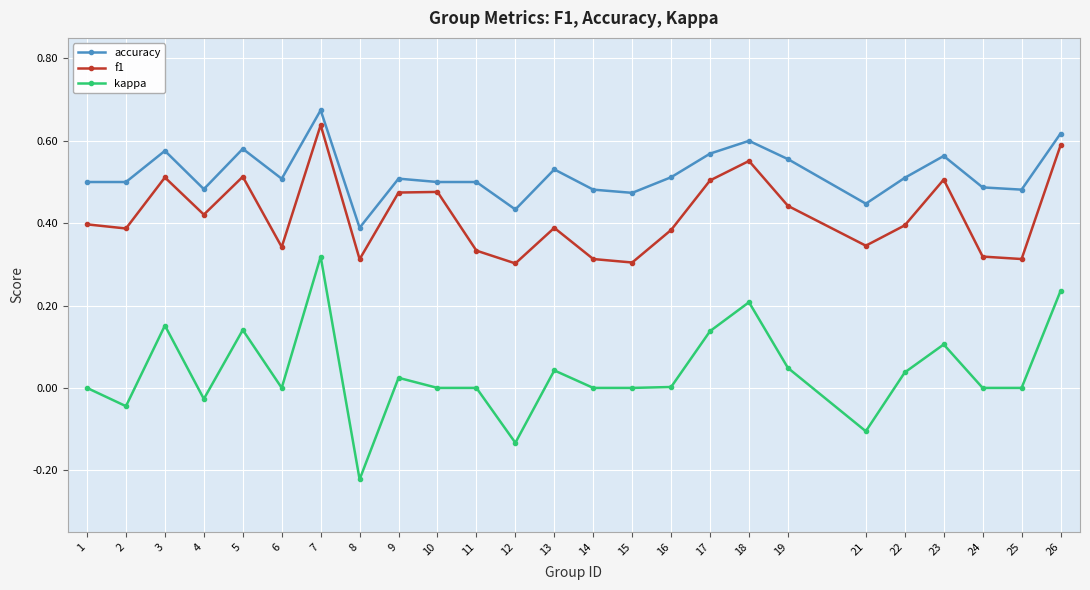

In f1, how many points are lower than both neighbors (excluding endpoints)?

8